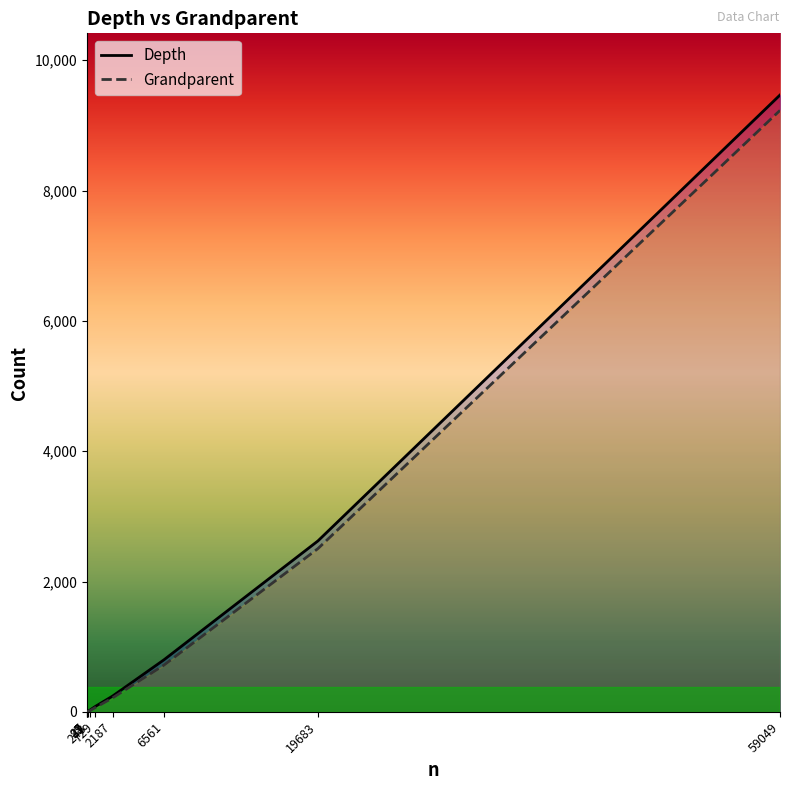

How many interior local valleys does the Depth series have?

1